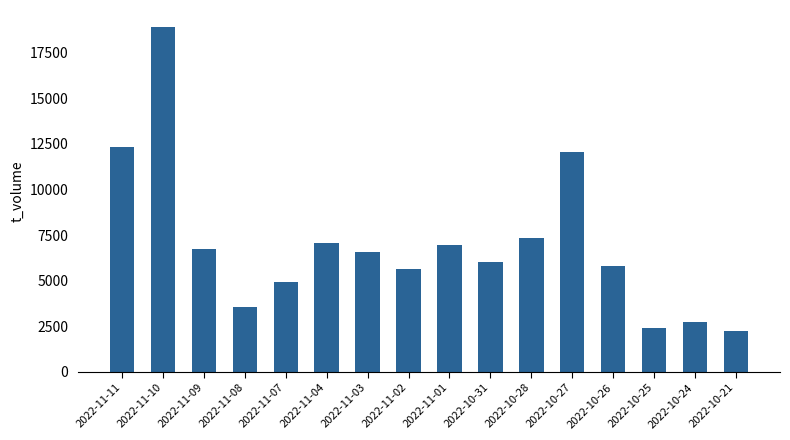

Count the number of categories in the chart.

16